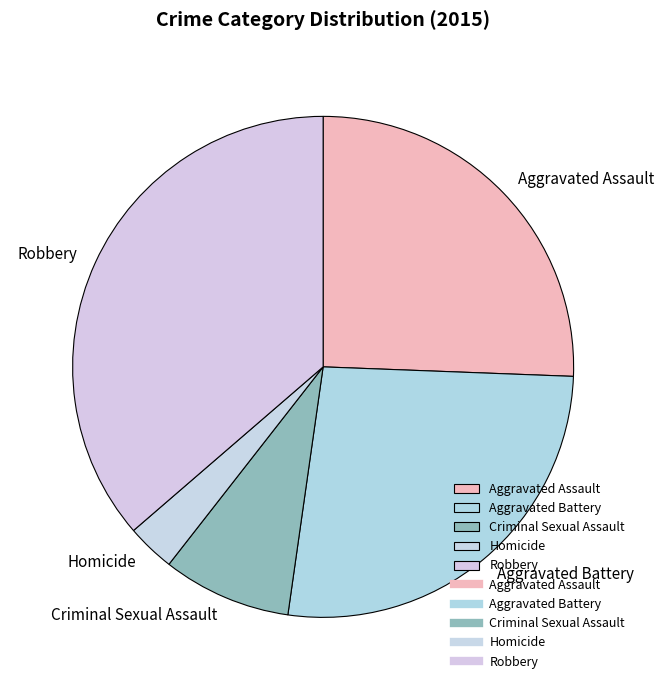

Which category has the smallest portion of the pie?

Homicide